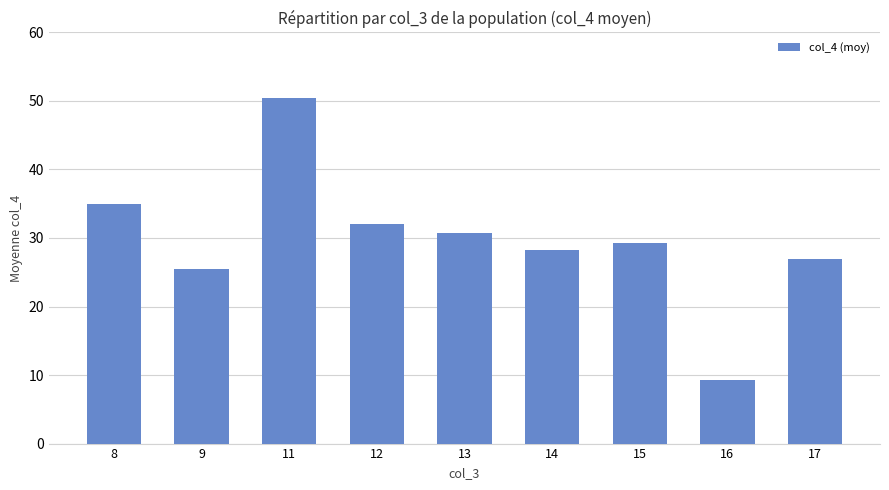

List the labels in order of value, smallest first.

16, 9, 17, 14, 15, 13, 12, 8, 11